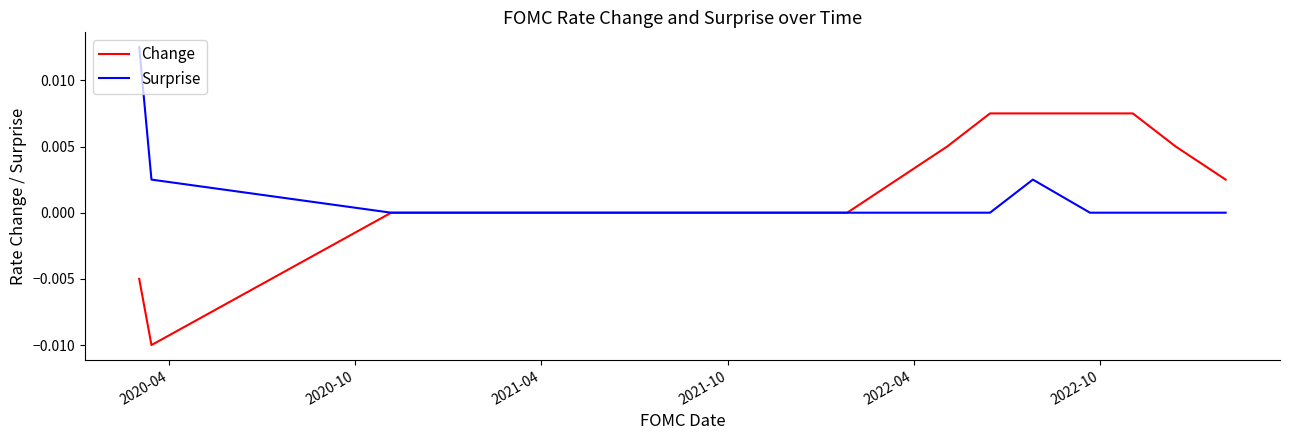

What are all the series names shown in the legend?

Change, Surprise